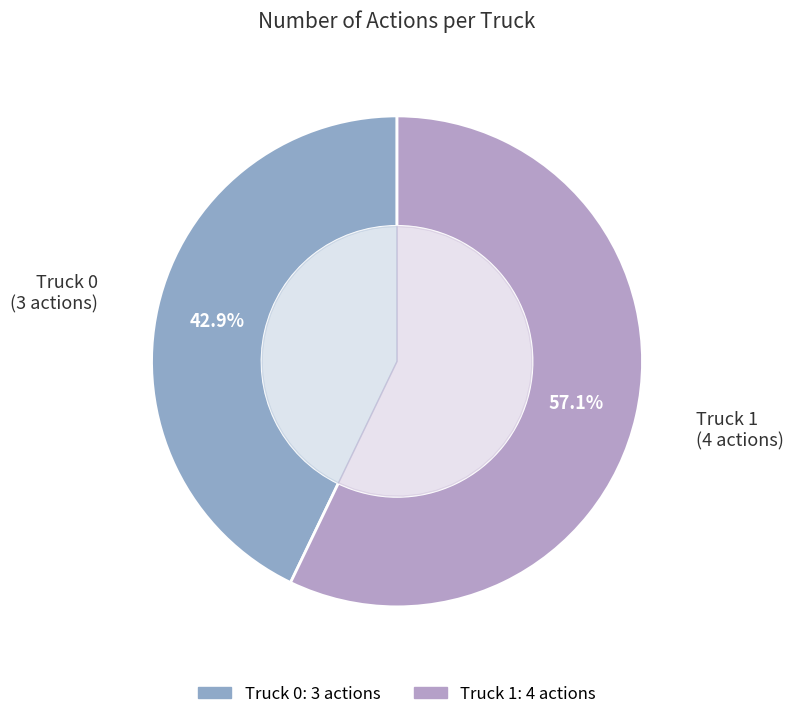

Which slice is the smallest?

Truck 0